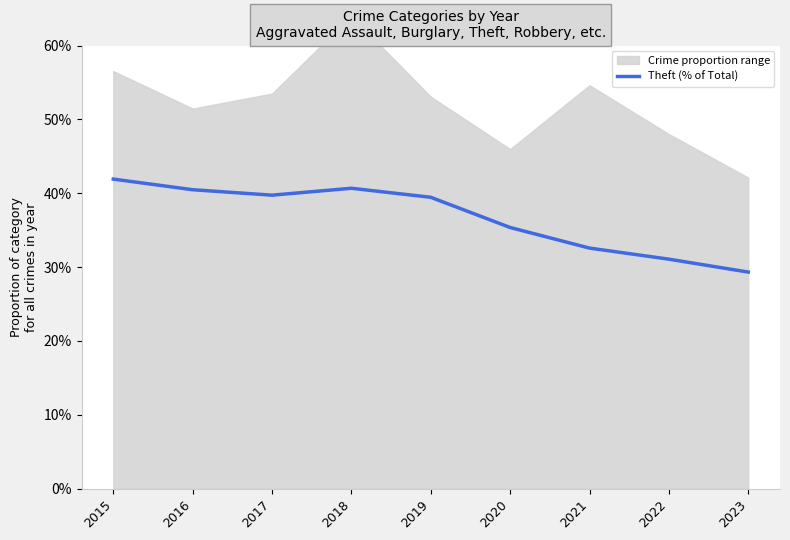

List the labels in order of value, largest first.

2015, 2018, 2016, 2017, 2019, 2020, 2021, 2022, 2023